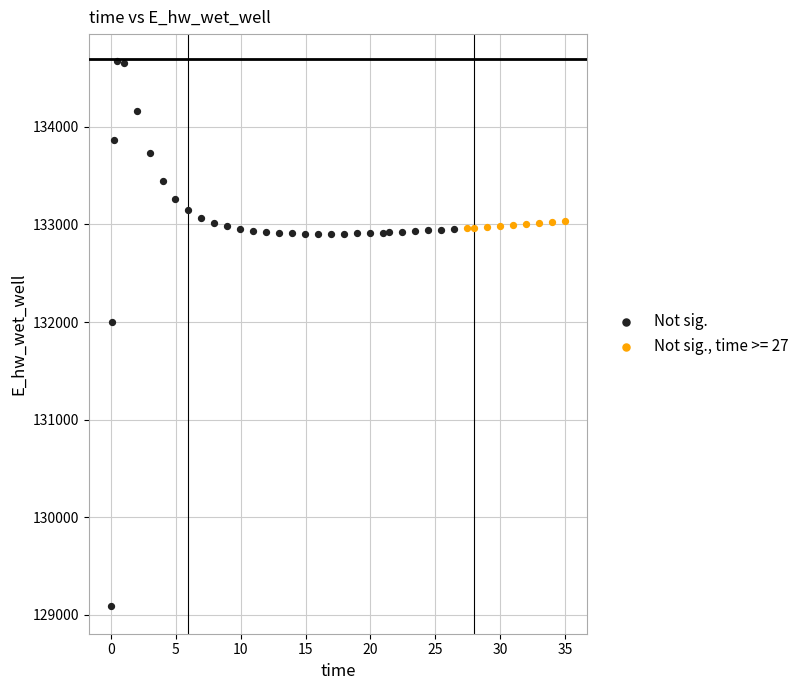

Which series reaches the minimum Y coordinate?

Not sig.